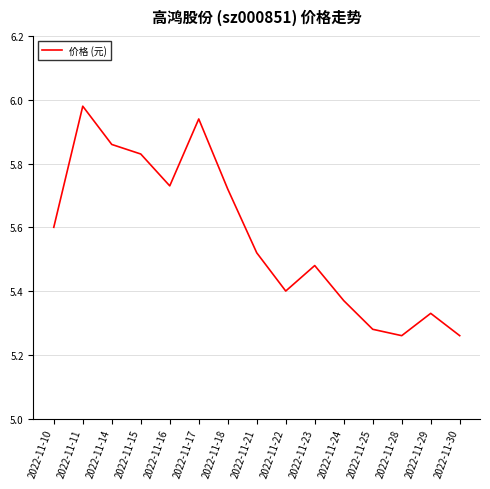

What is the difference between the maximum and minimum values?

0.7